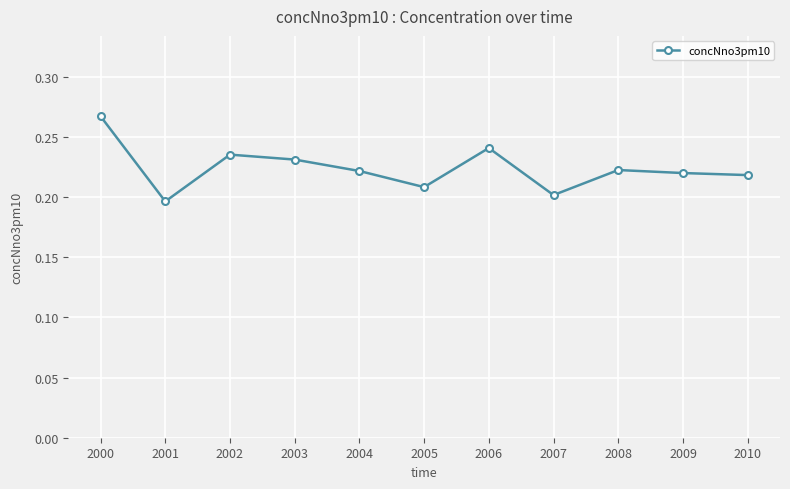

How many series are shown in this chart?

1